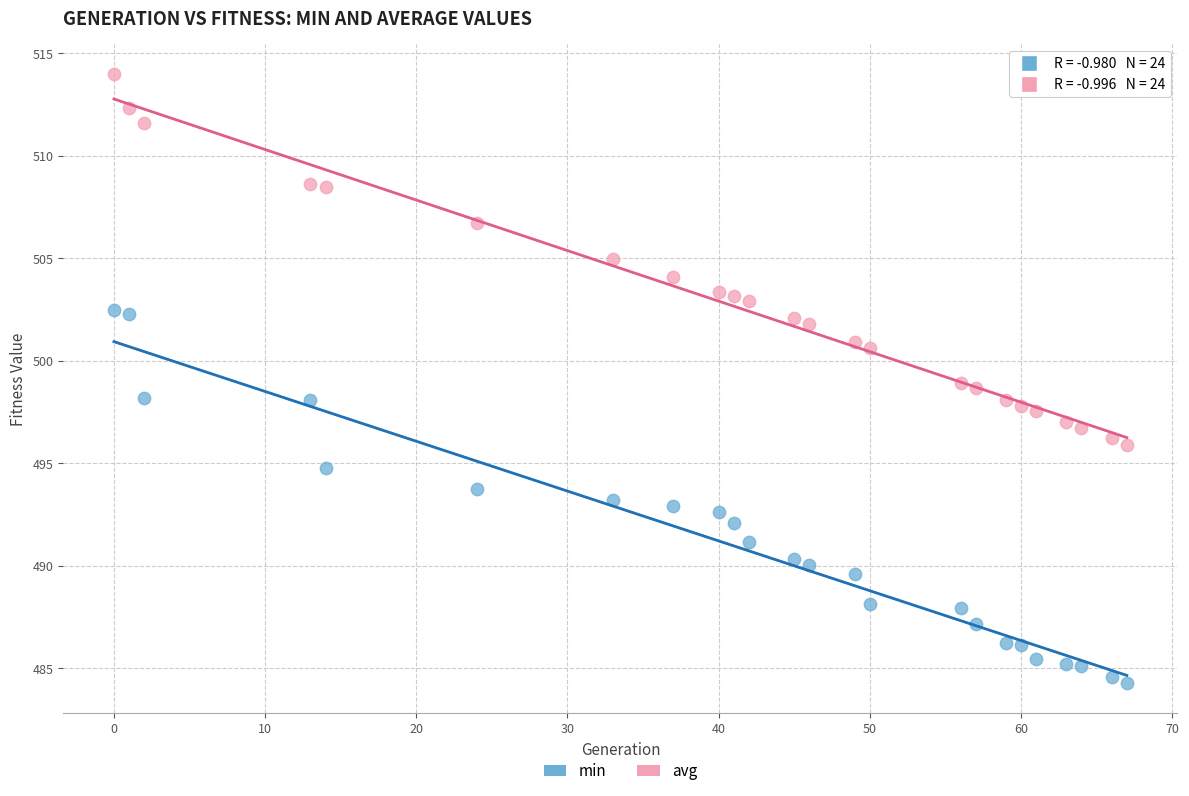

Across all data points, what is the range of Y values (max minus min)?

29.7